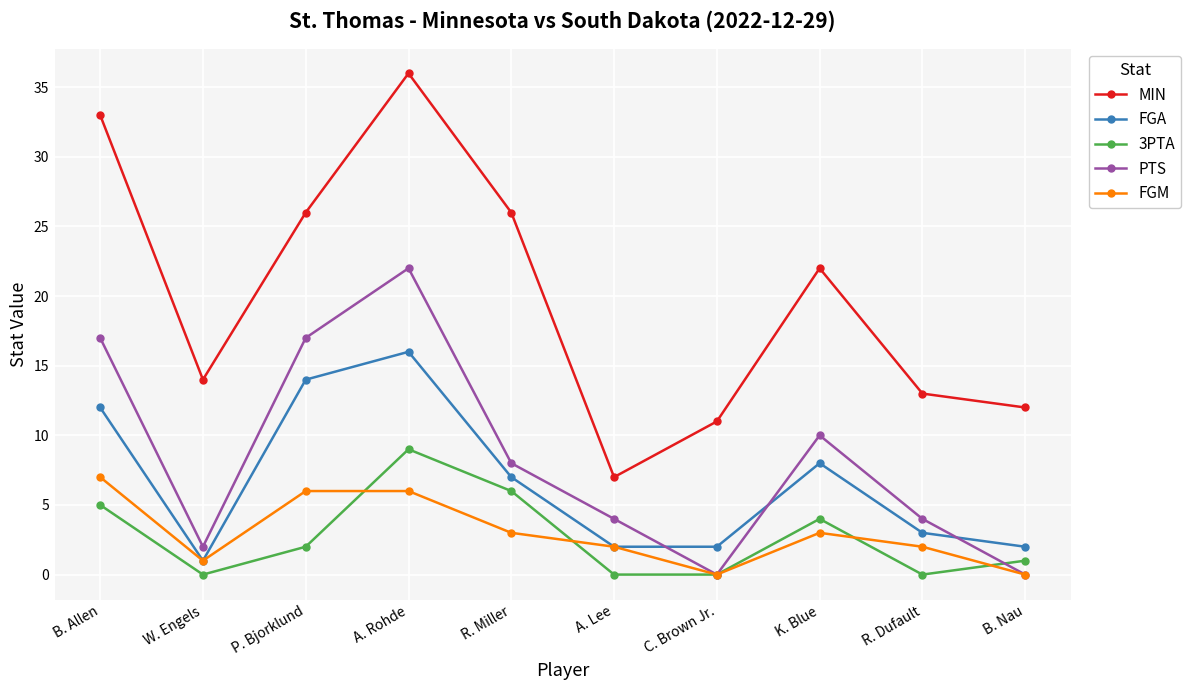

At which label does FGA reach its peak?

A. Rohde